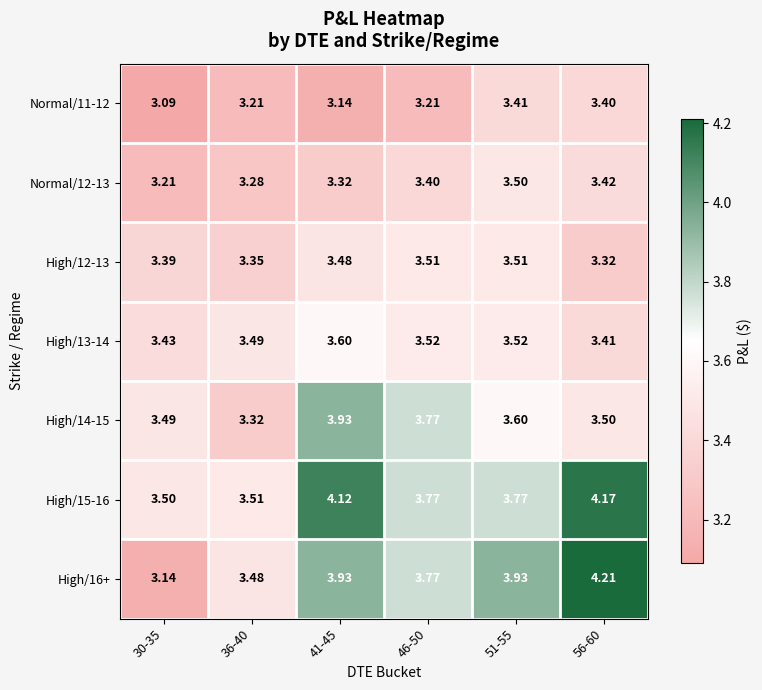

Is the value of High/14-15 at 51-55 greater than the value of High/15-16 at 56-60?

No